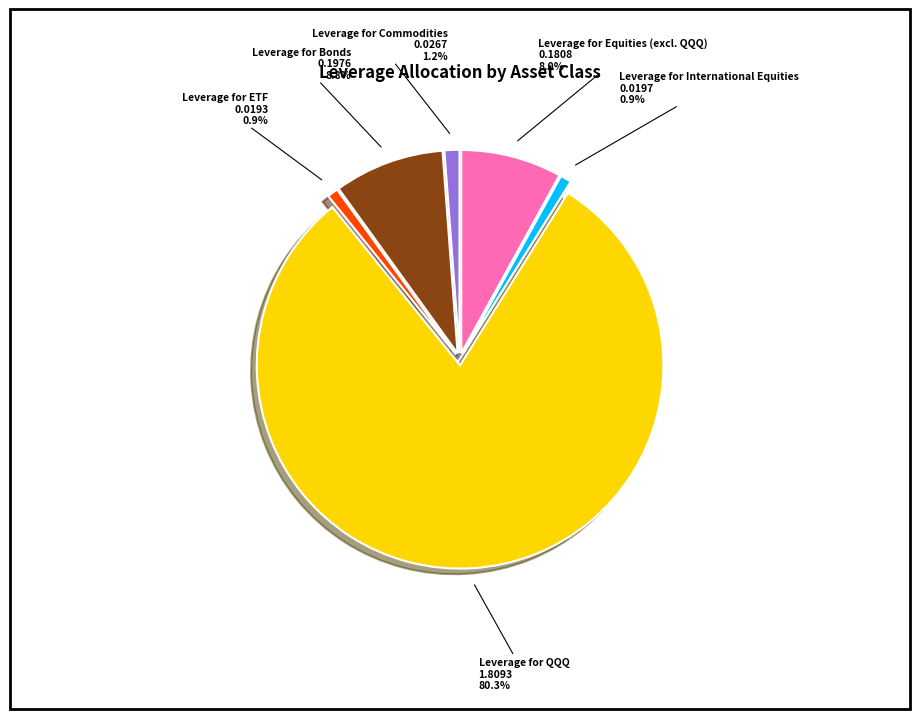

Is there any slice that represents more than half of the pie?

Yes